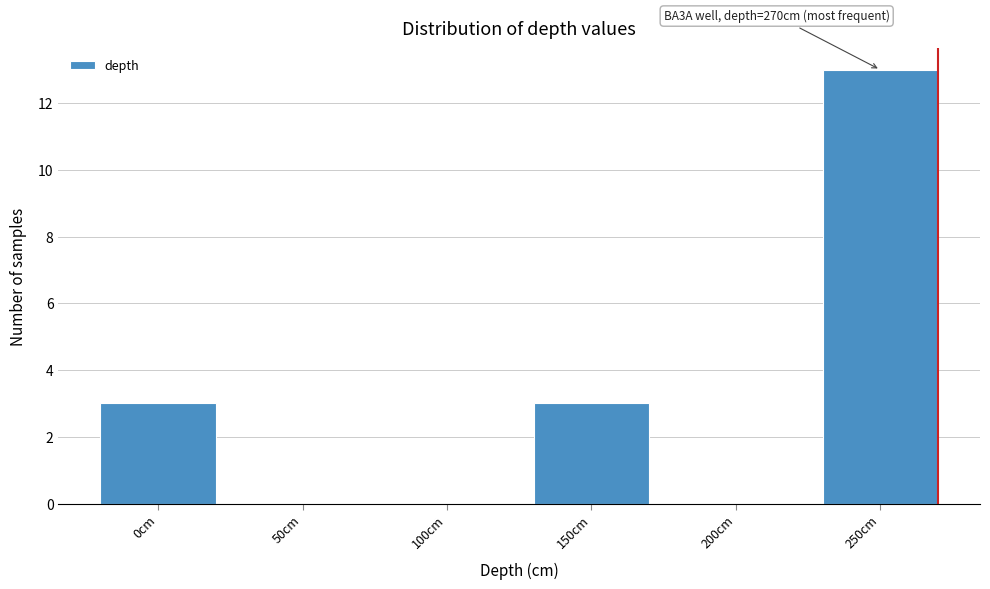

Reading left to right, extract all data points from this chart.

0cm=3	50cm=0	100cm=0	150cm=3	200cm=0	250cm=13